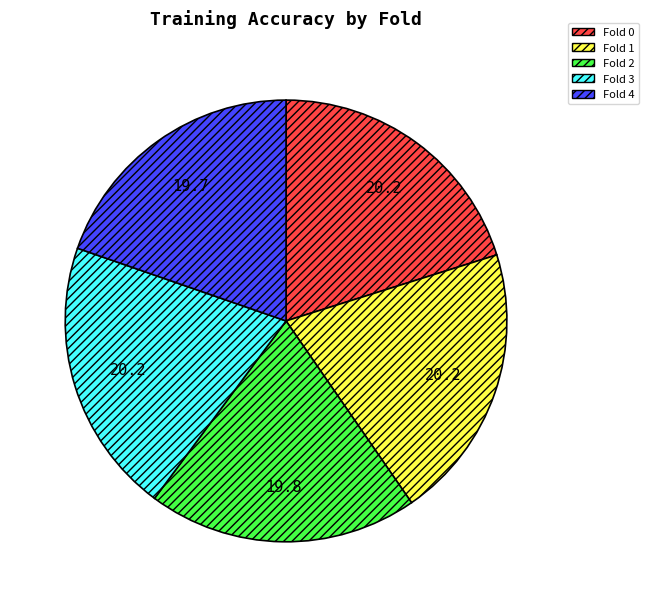

How many segments does this pie chart have?

5